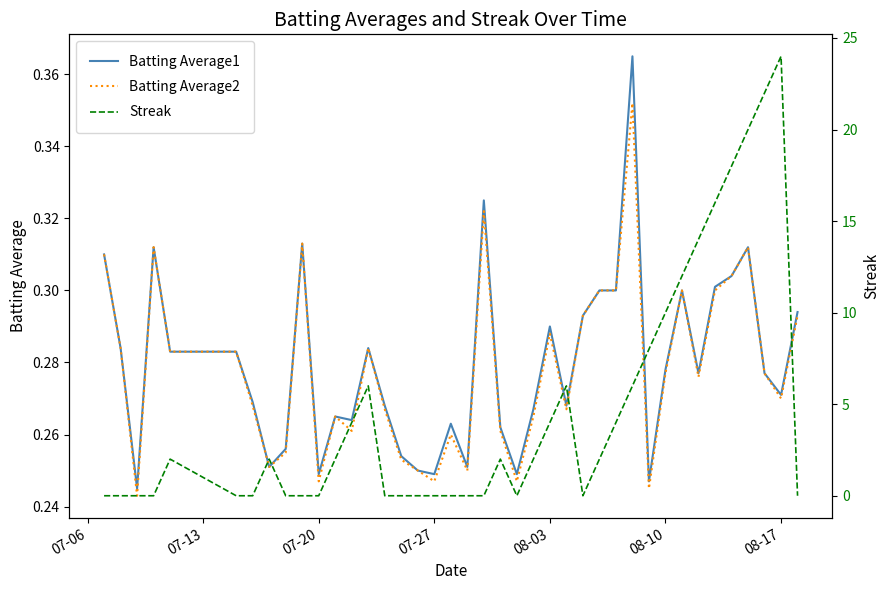

True or false: Batting Average1 has a value of 0.2 at 08-10.

False